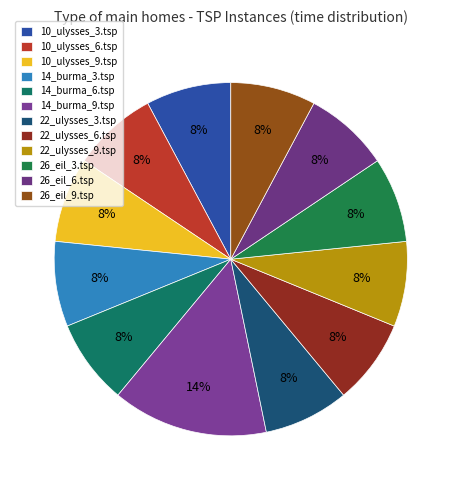

How many segments does this pie chart have?

12